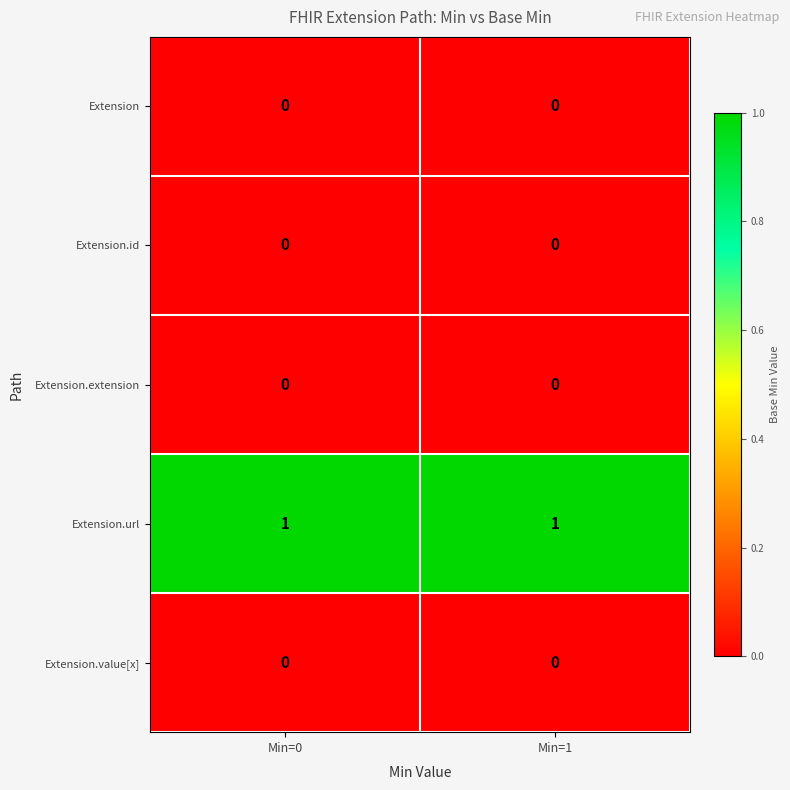

The value of Extension at Min=0 is 0. True or false?

True